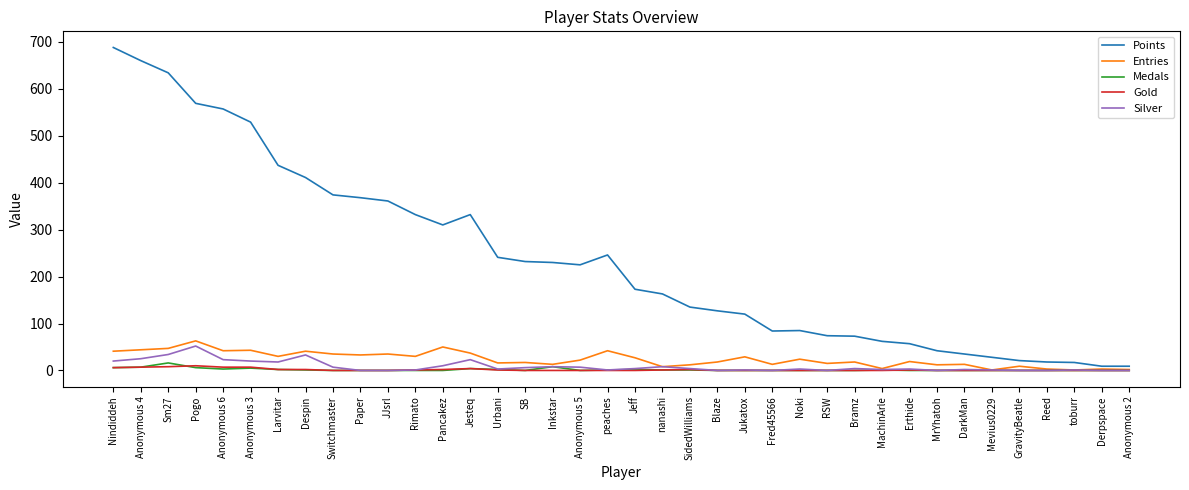

Is the value of Entries at peaches greater than the value of Points at Pancakez?

No